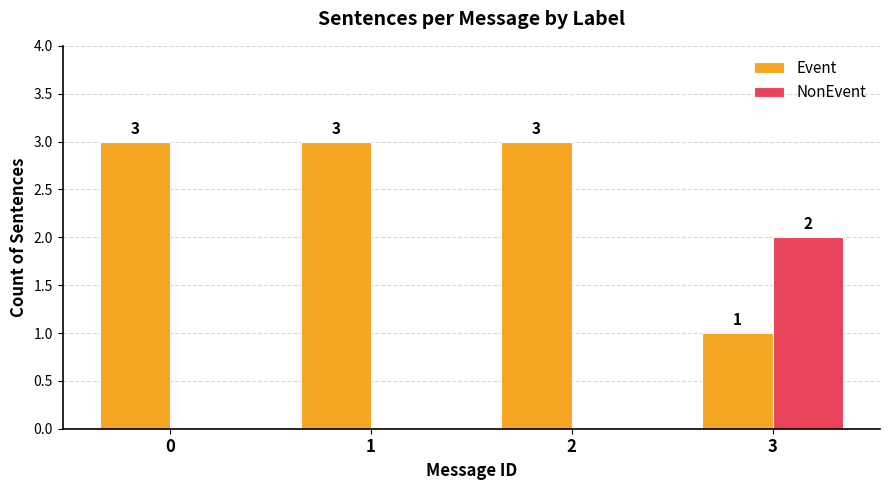

True or false: Event has a value of 3 at 1.

True